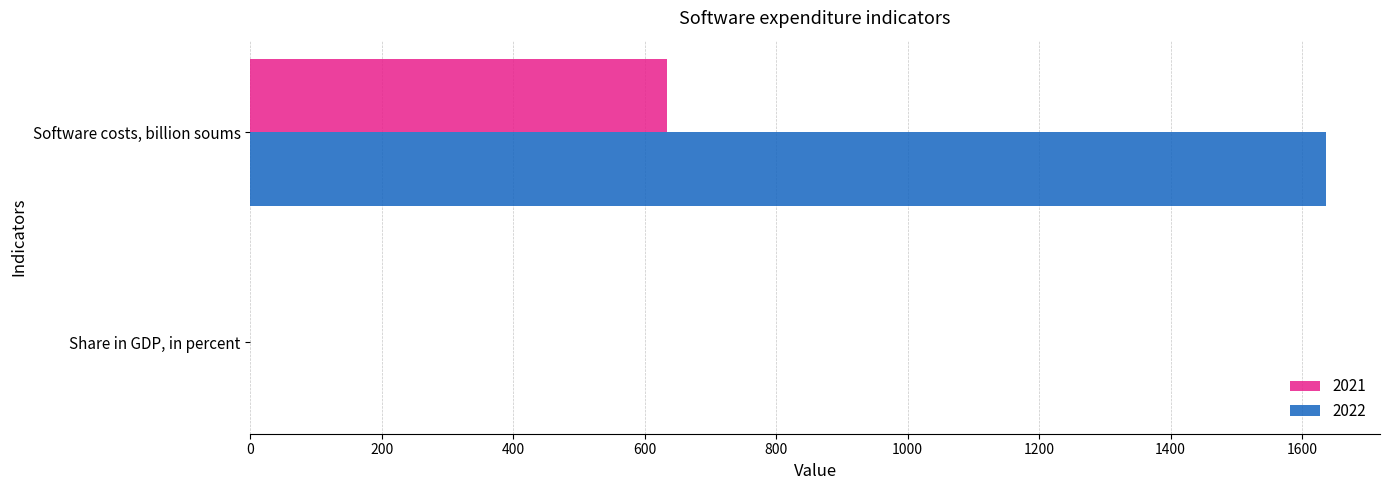

Which series has the largest total across all categories?

2022